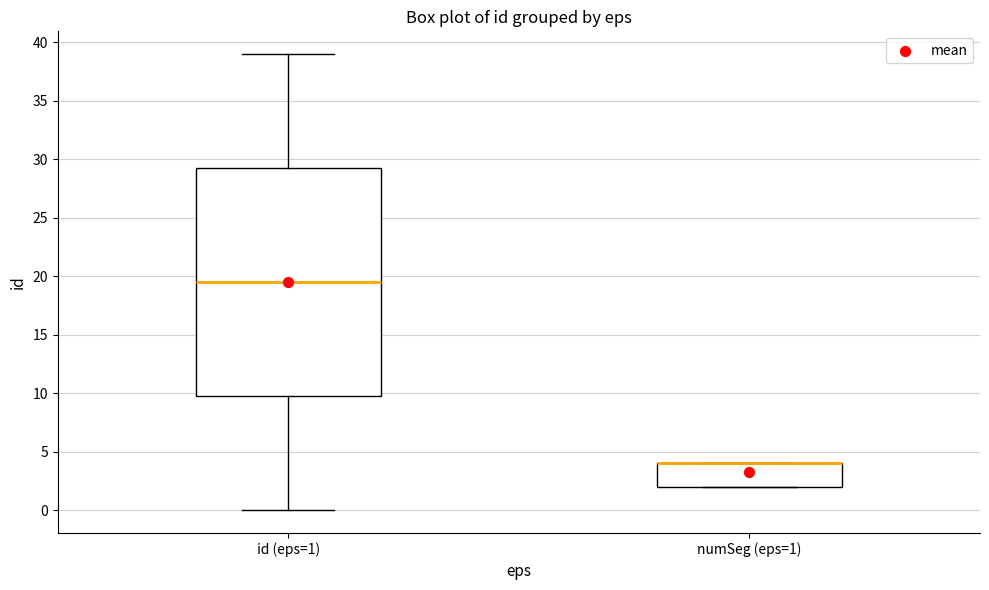

Where does the upper whisker of the box for id (eps=1) end on the y-axis? The values are not printed on the chart, so give them approximately, as read against the axis.

39.0